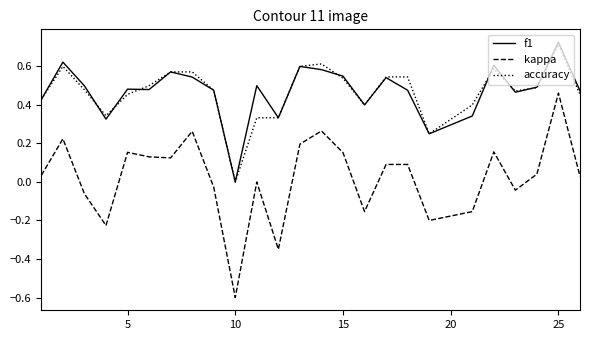

Which series has the widest spread of values?

kappa